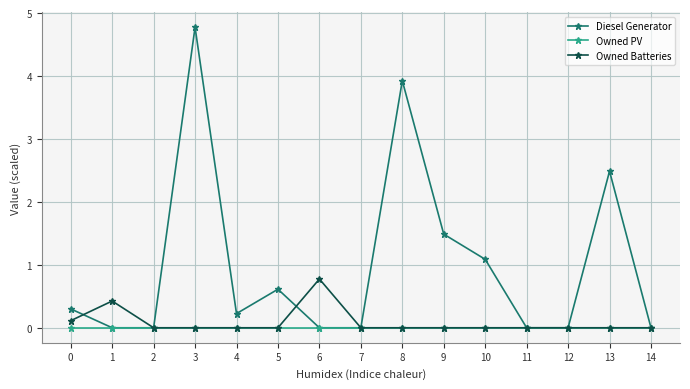

What are all the series names shown in the legend?

Diesel Generator, Owned PV, Owned Batteries